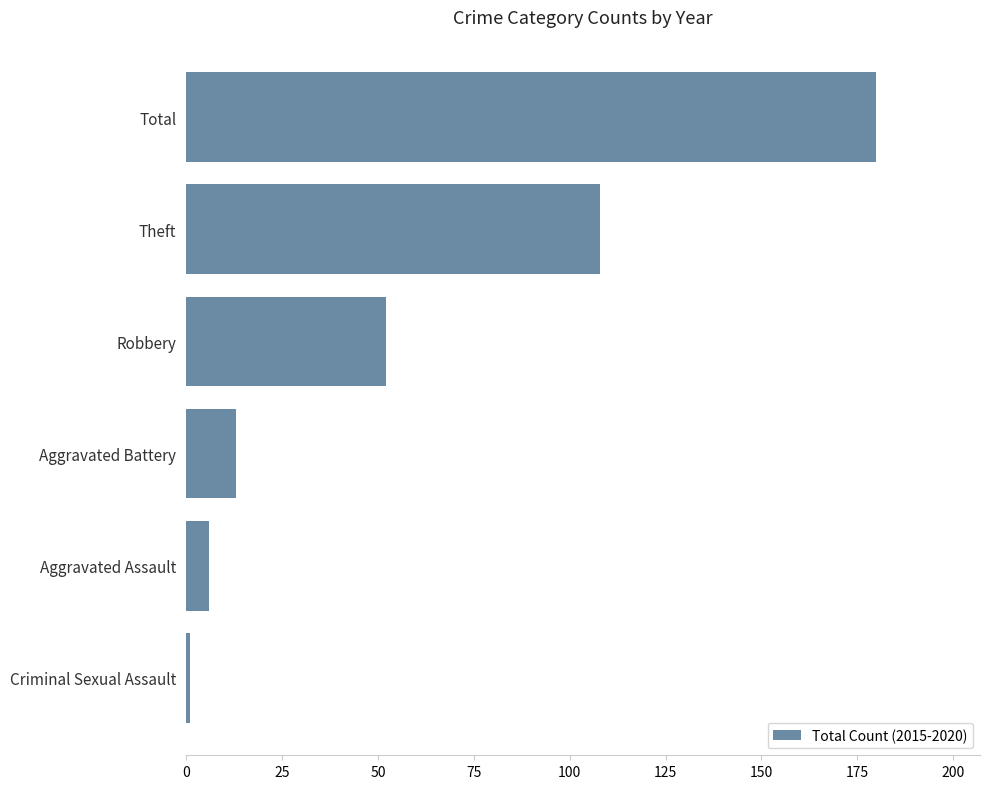

How many data points are less than 52?

3